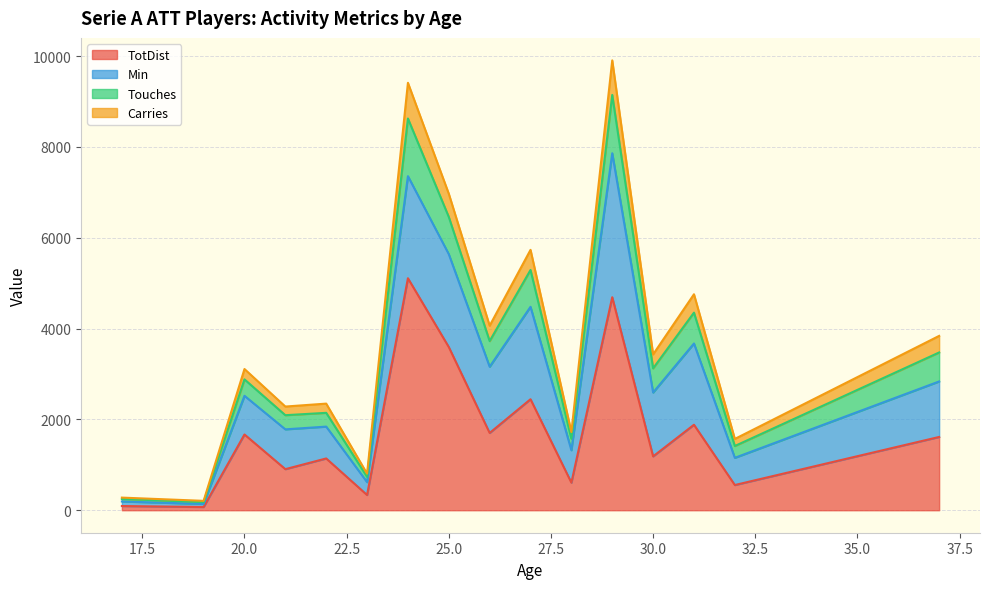

What is the total value across all series at 25.0?

6968.5